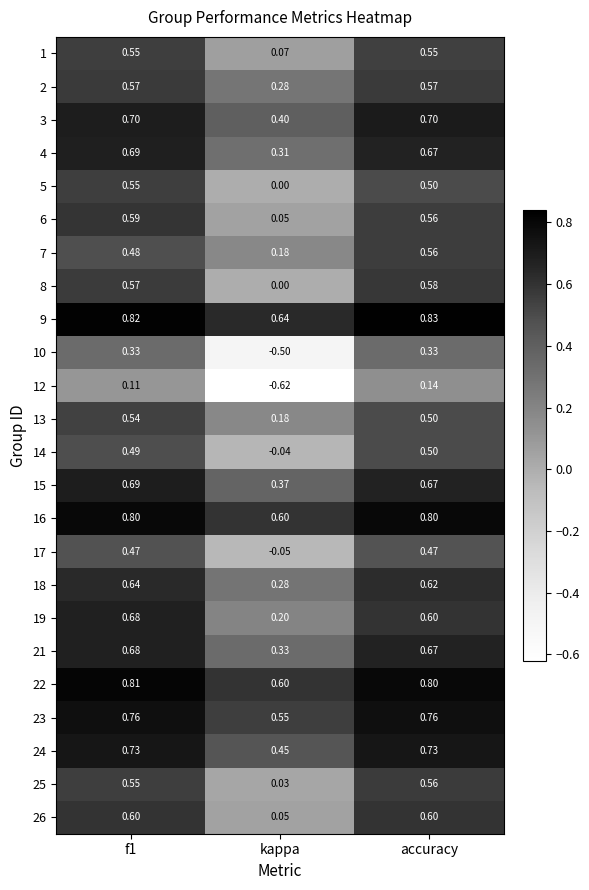

Is the value of 7 at accuracy greater than the value of 1 at accuracy?

Yes